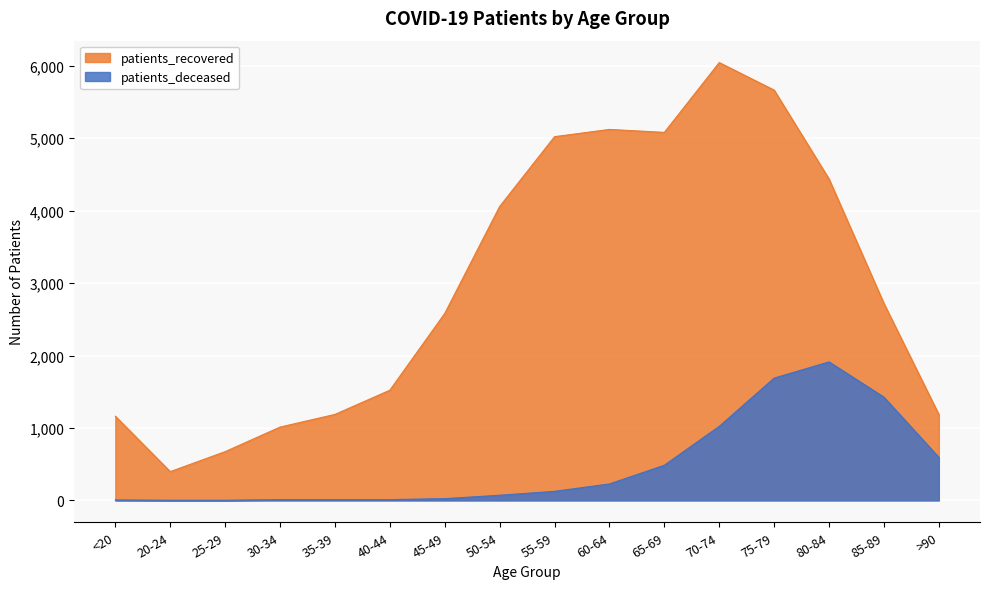

What is the approximate value of patients_deceased at 50-54, to the nearest 10?

70